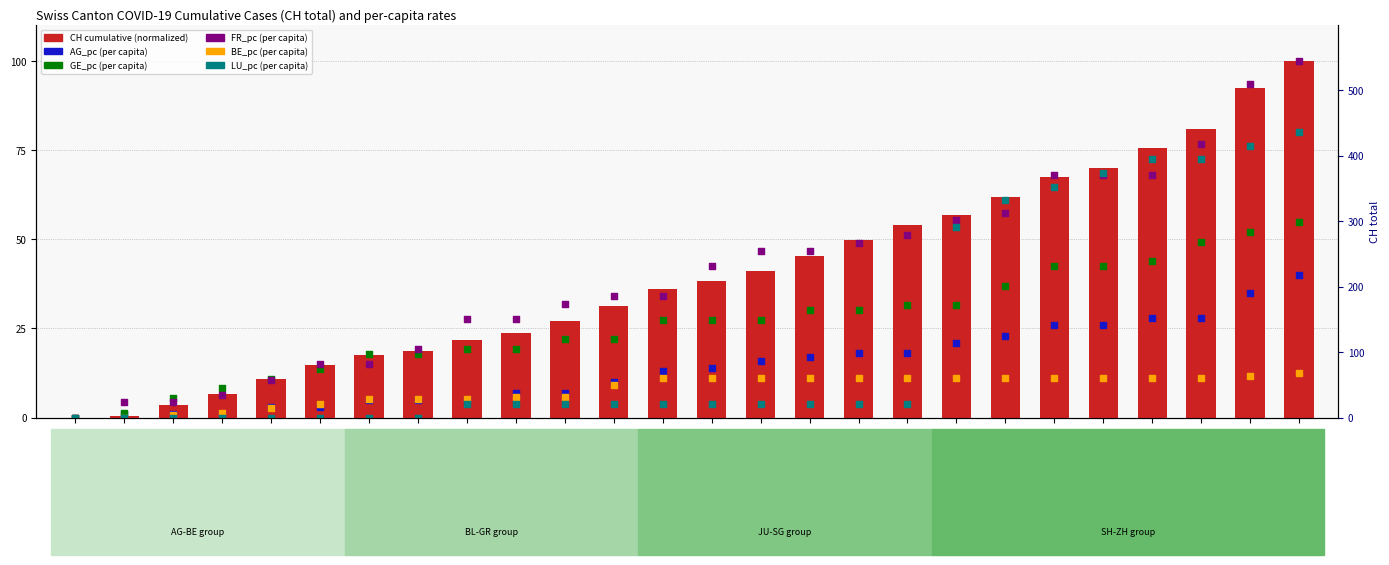

Which series has the largest total across all categories?

FR_pc (normalized)